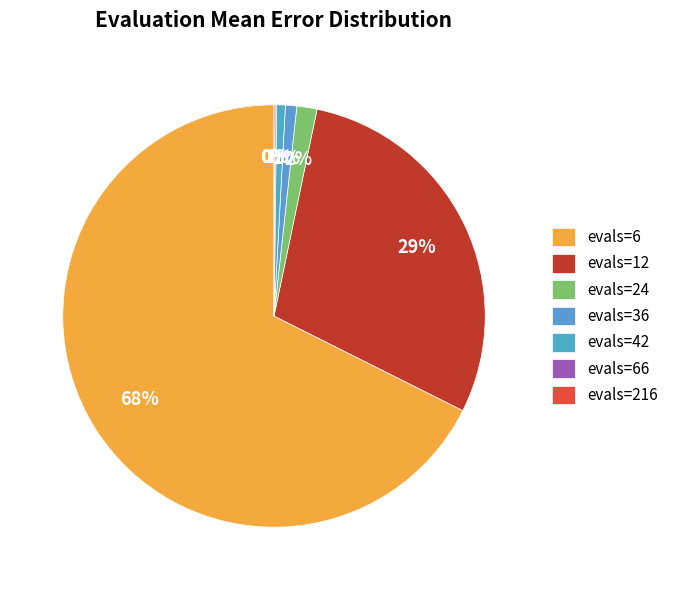

True or false: evals=6 accounts for 76% of the total.

False